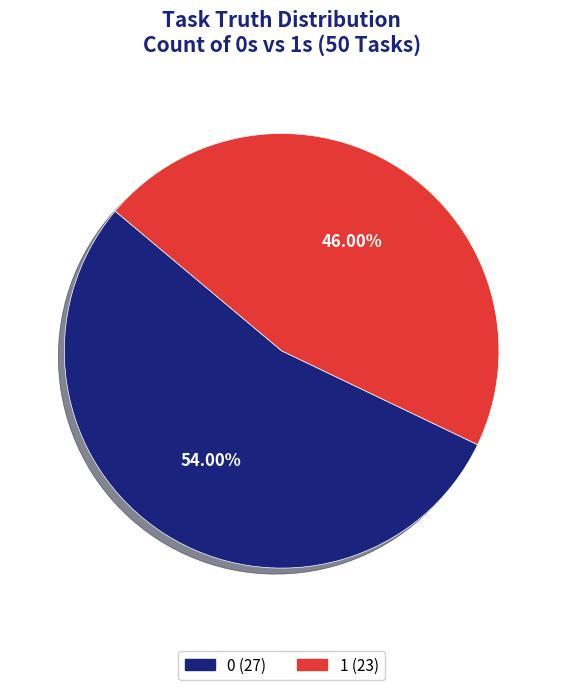

Count the number of slices in the pie.

2